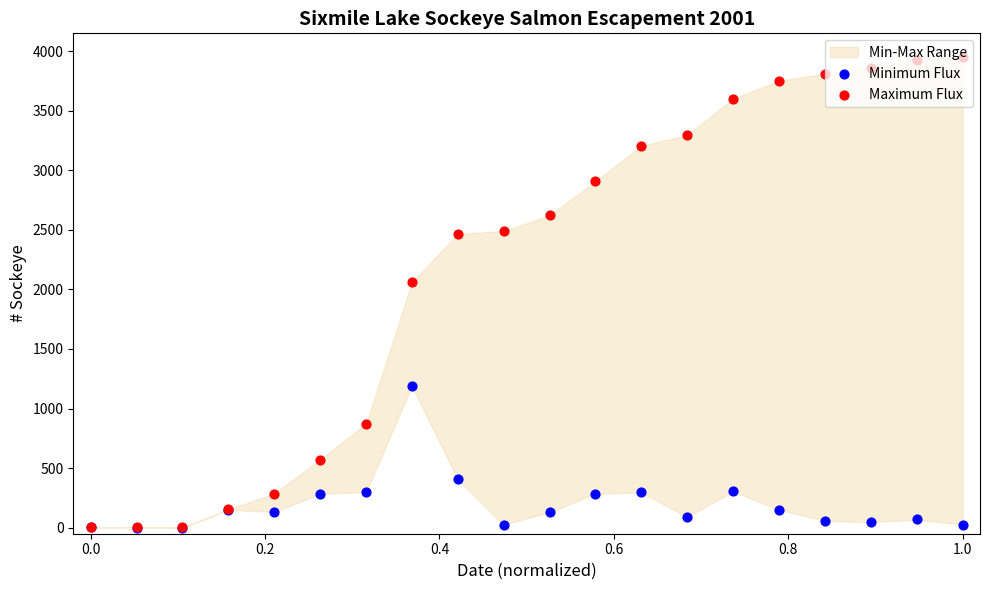

Which series contains the lowest Y value?

Minimum Flux